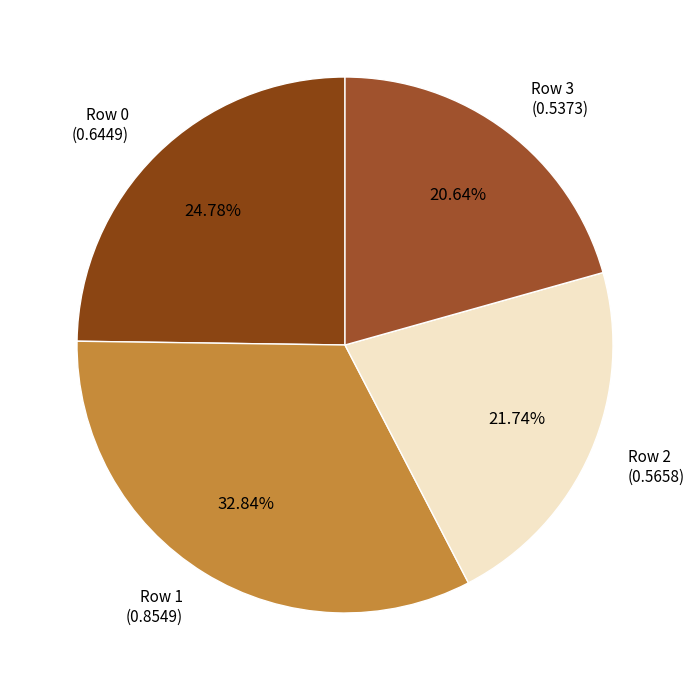

Which category has the smallest portion of the pie?

3